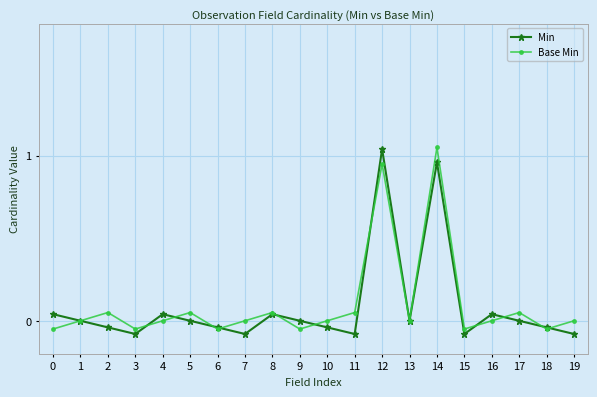

Which category has the highest value in the Min series?

12